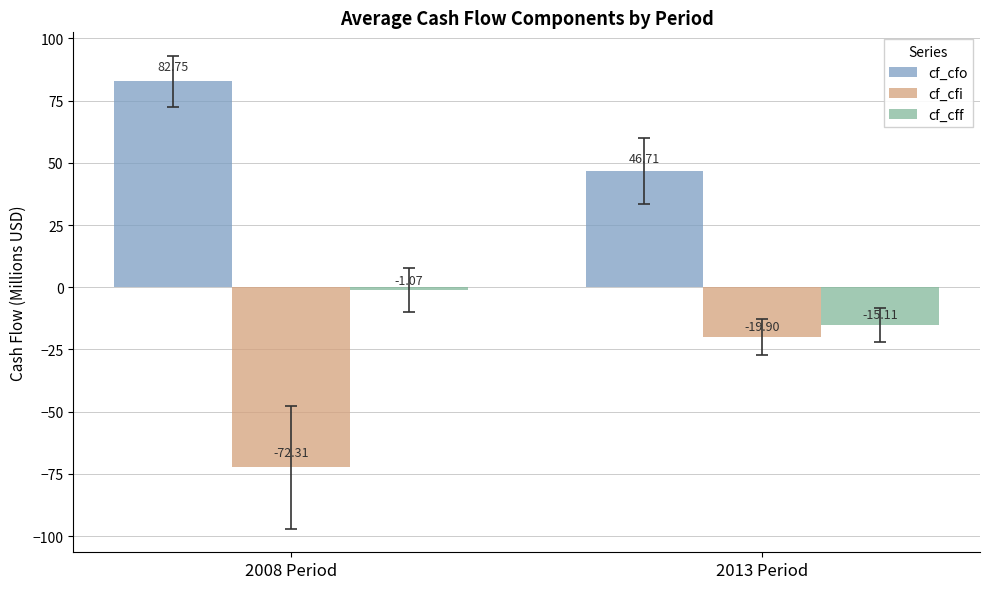

How many bars are there in each group?

3